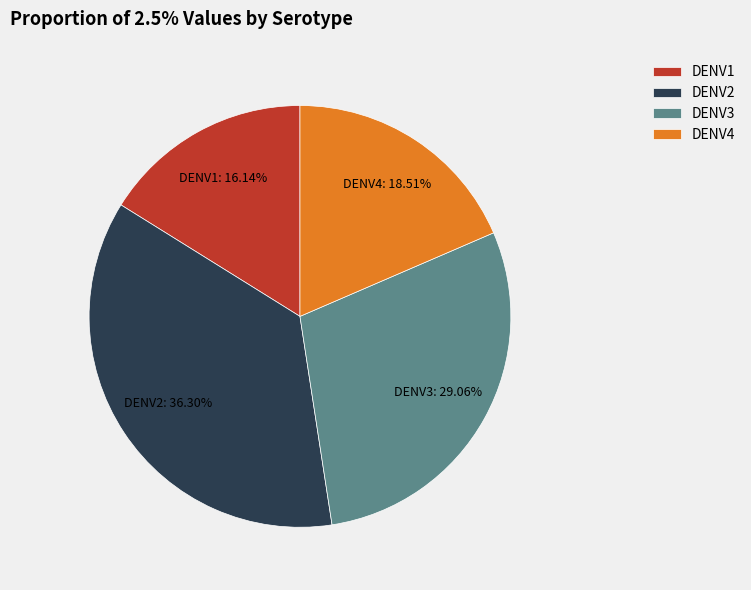

Does DENV1 represent more than half of the total?

No